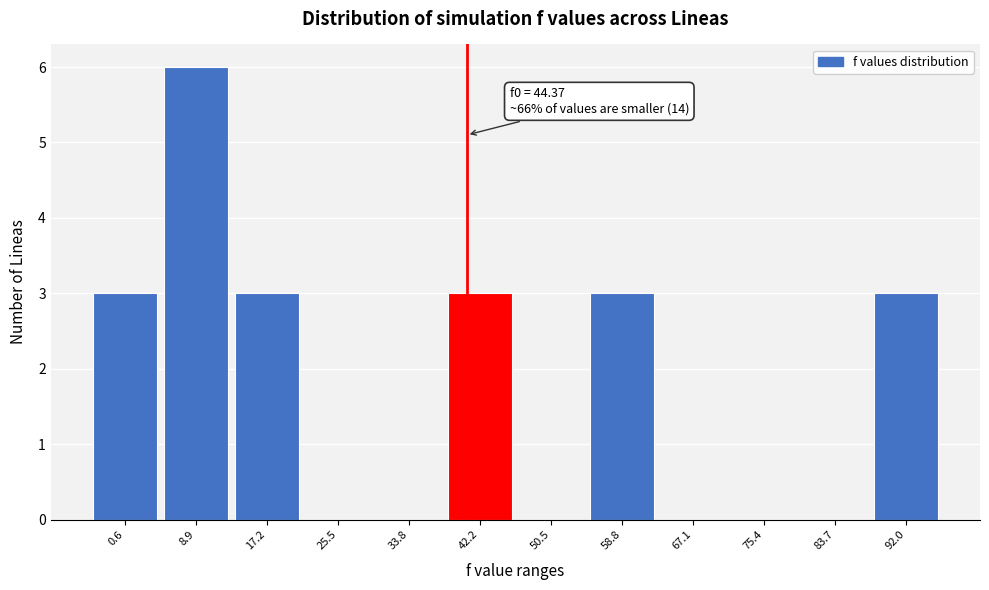

Reading left to right, extract all data points from this chart.

0.6=3	8.9=6	17.2=3	25.5=0	33.8=0	42.2=3	50.5=0	58.8=3	67.1=0	75.4=0	83.7=0	92.0=3